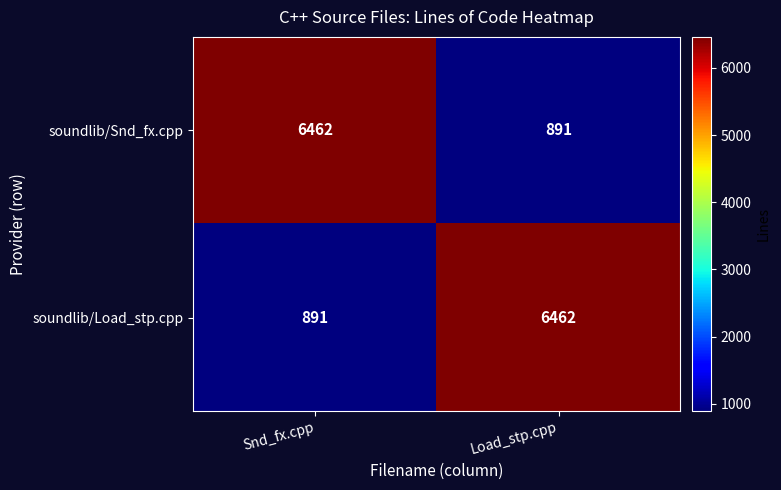

How many series are shown in this chart?

2